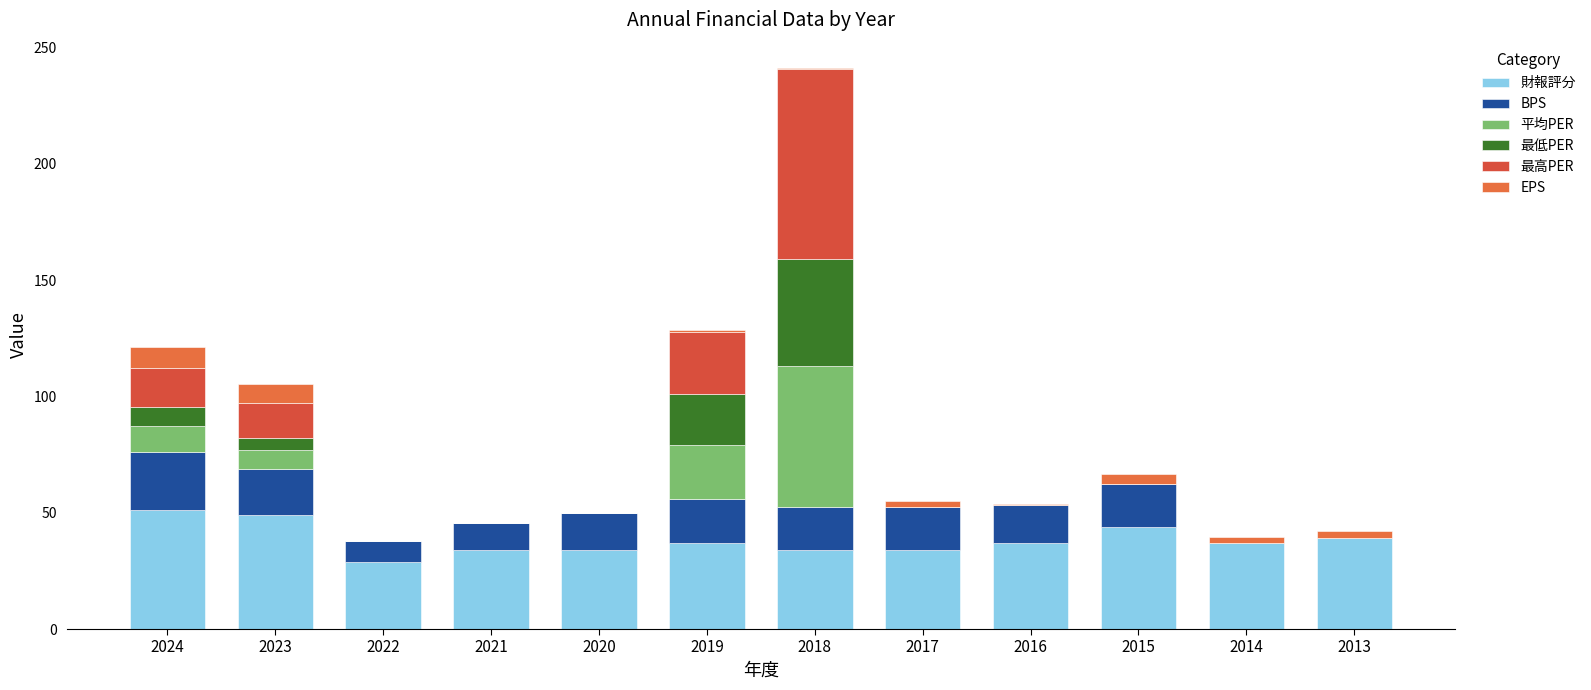

Are the bars horizontal?

No